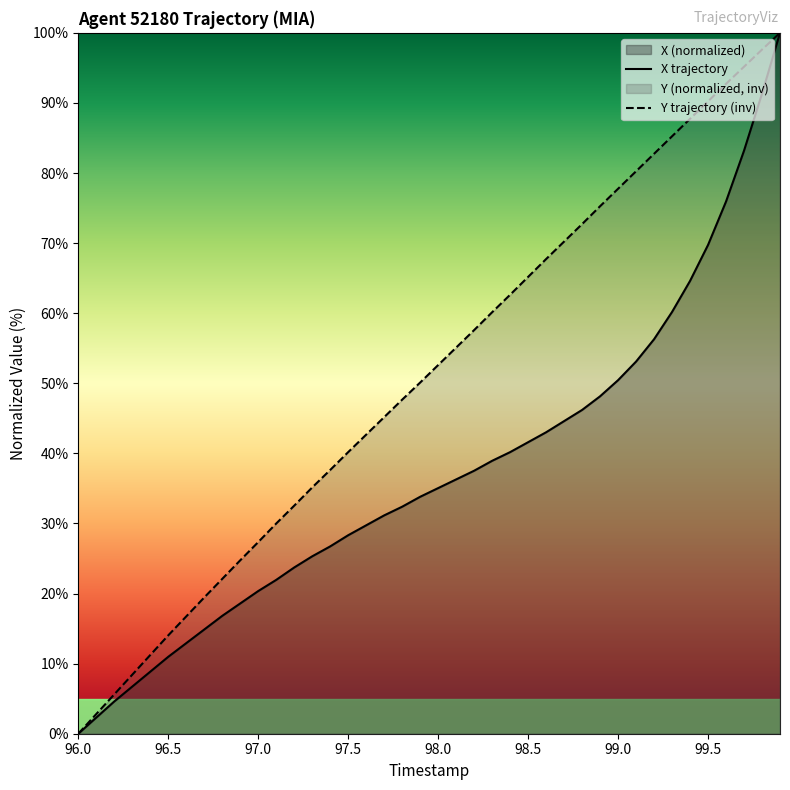

True or false: Y and X cross at least once.

False